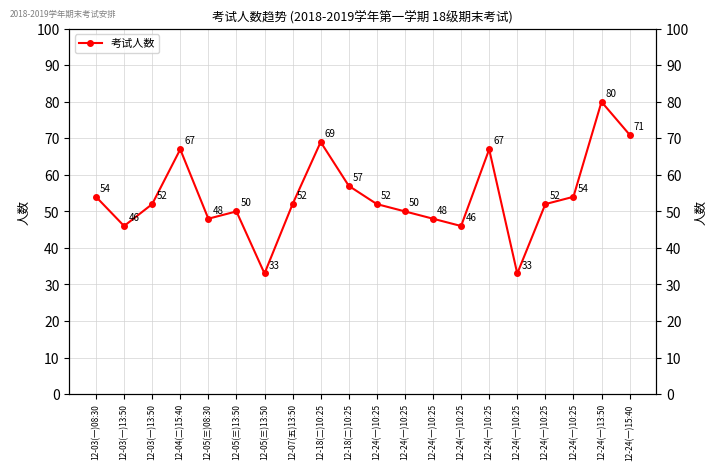

Approximately how many times larger is the value at 12-07(五)13:50 compared to 12-03(一)13:50?

1.1